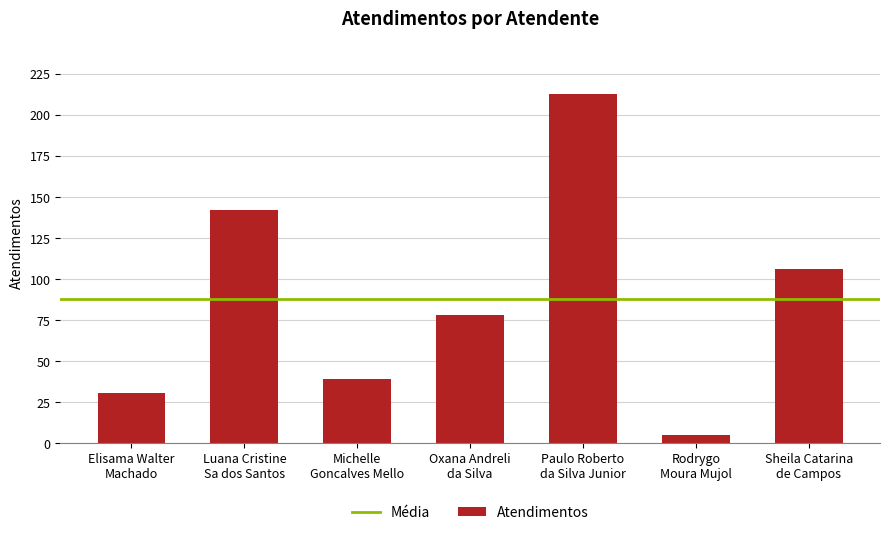

Does the chart contain any negative values?

No